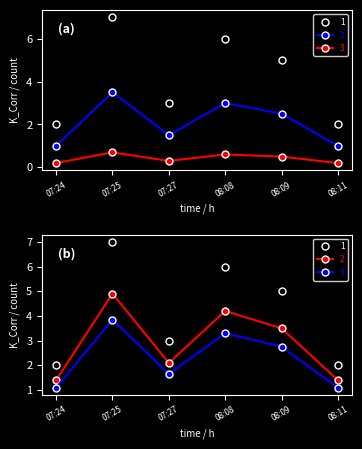

Which series has the largest total across all categories?

Query Count